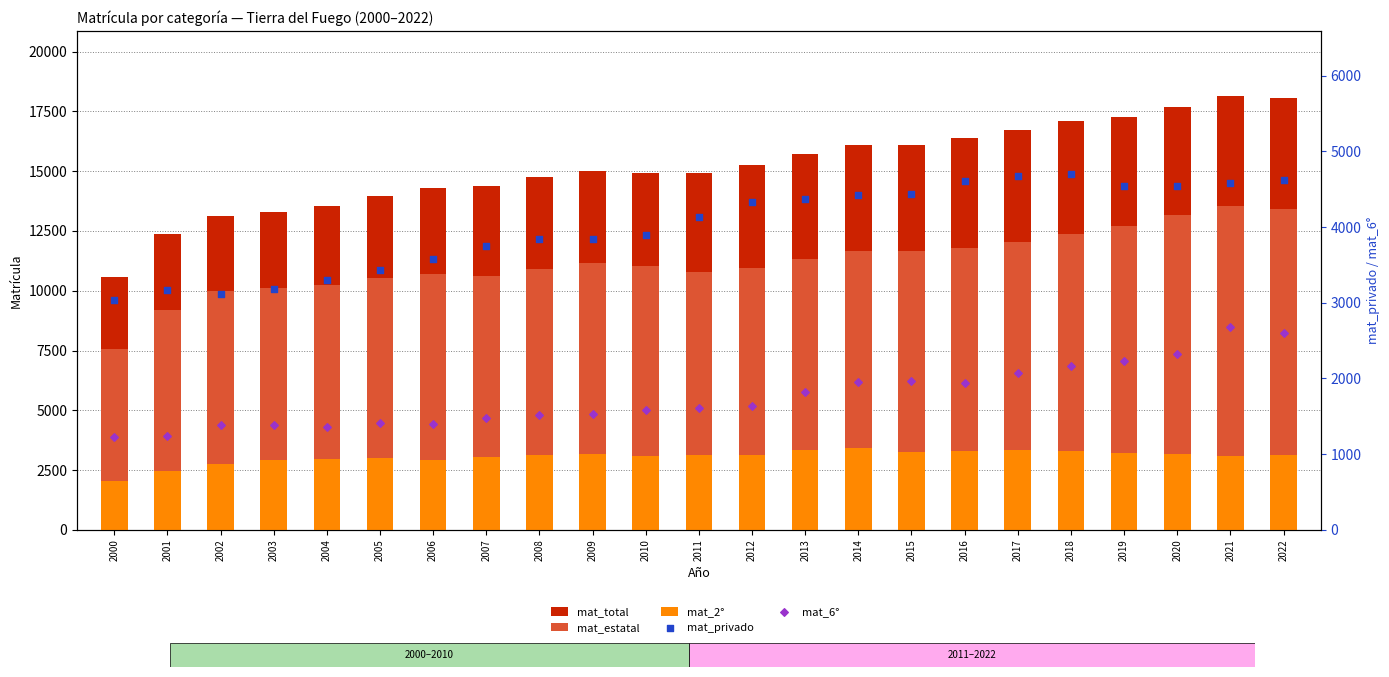

Which series reaches the maximum Y coordinate?

mat_total